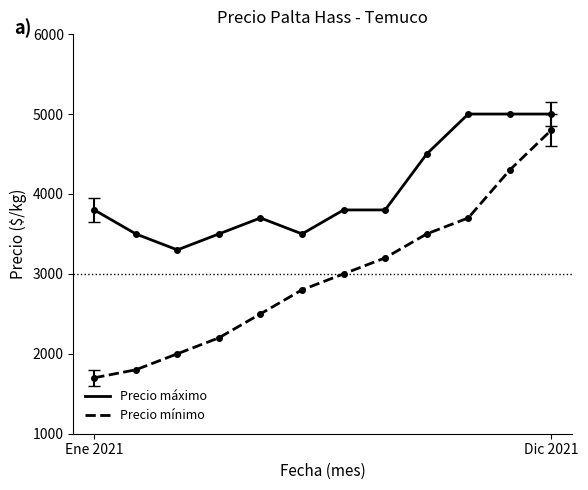

Which series has the widest spread of values?

Precio mínimo